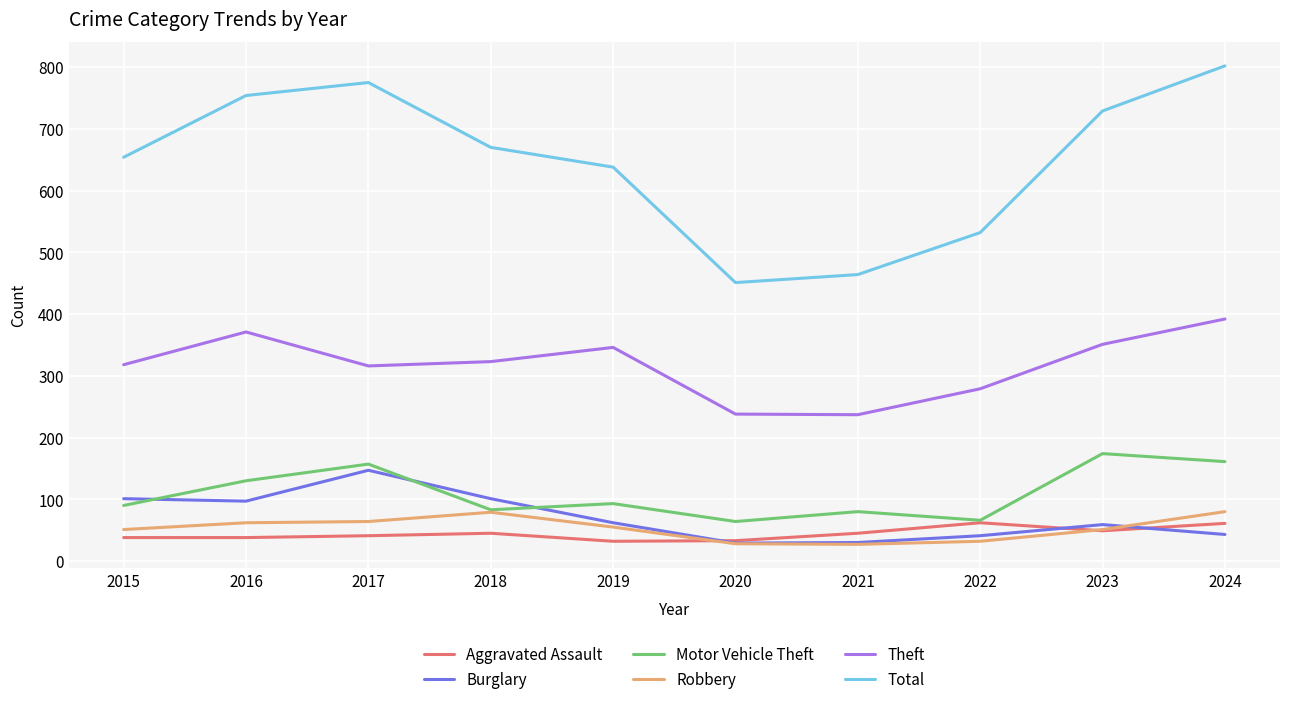

True or false: Robbery and Total cross at least once.

False